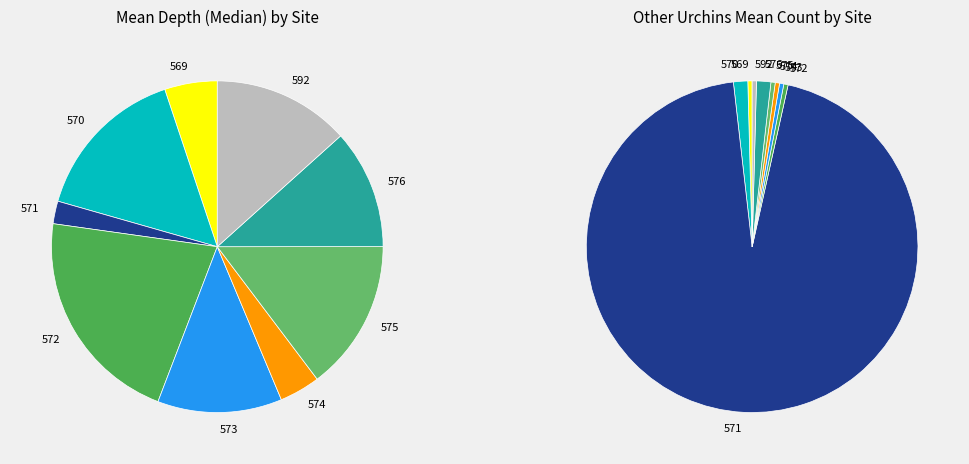

What is the majority slice?

571